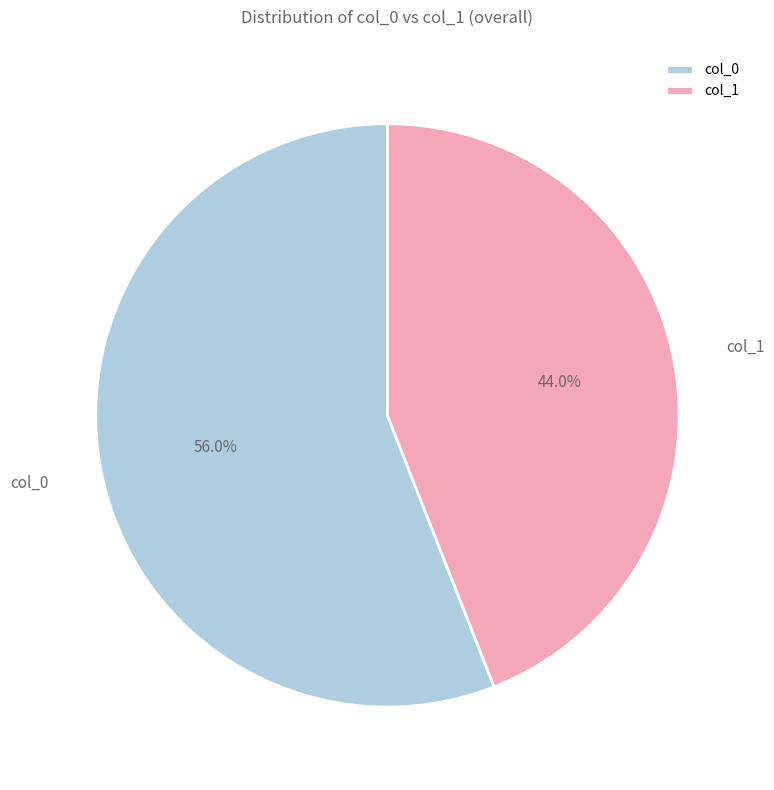

Rank the categories by value from lowest to highest.

col_1, col_0